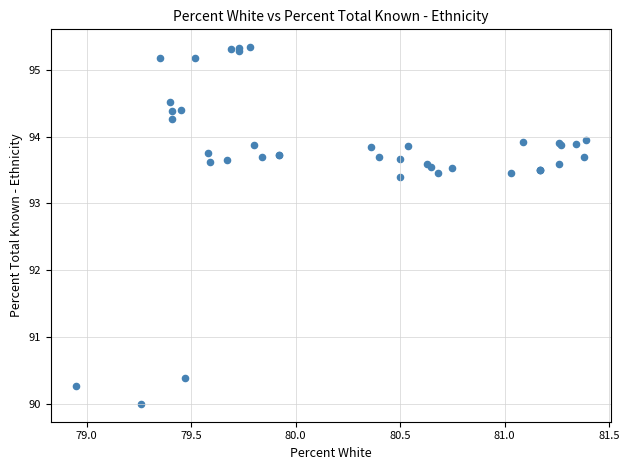

What Y value in the scatter plot is closest to 92?

93.4